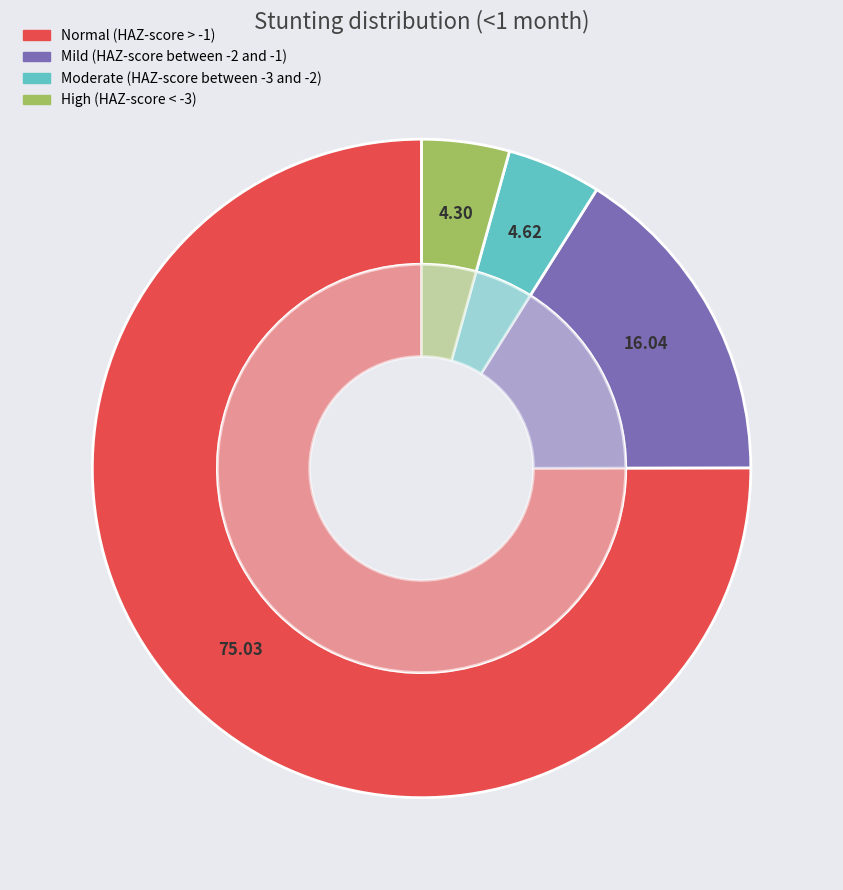

How many slices are in this pie chart?

4